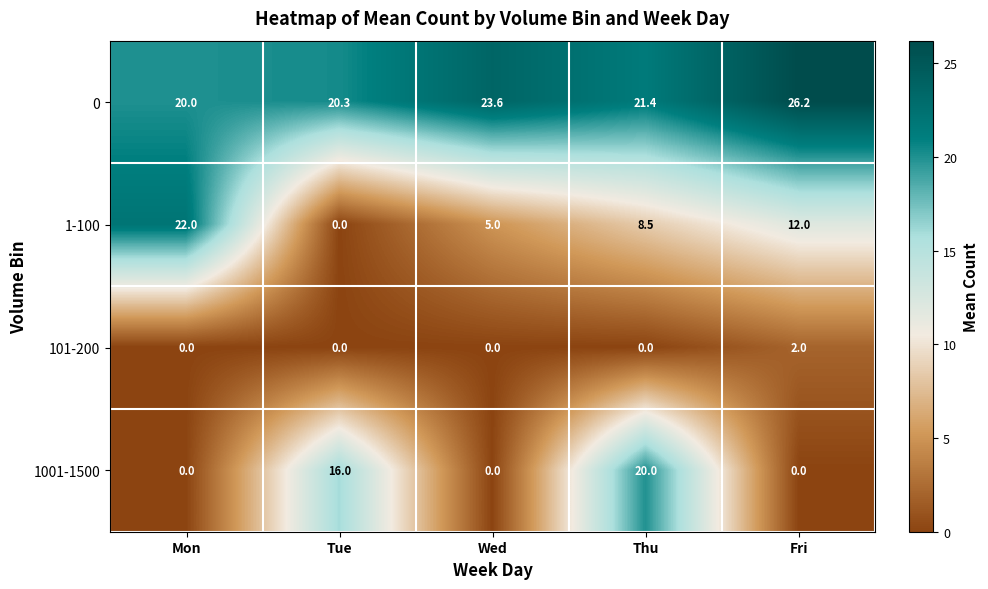

Is it true that 101-200 equals 0.0 at Mon?

True